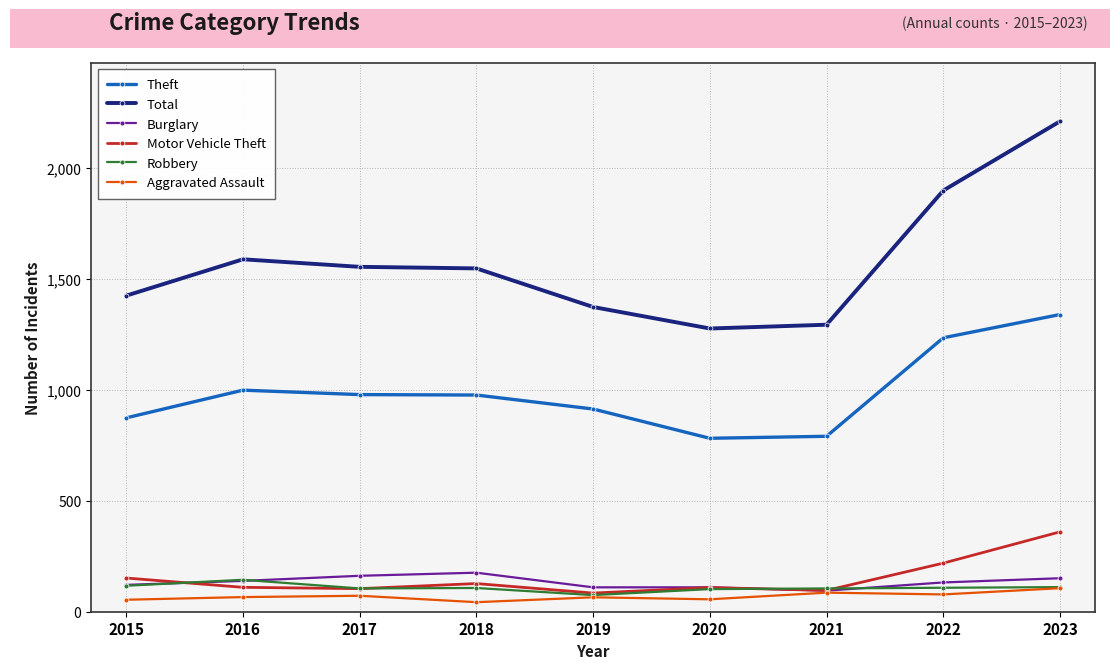

What is the approximate value of Robbery at 2021?

105